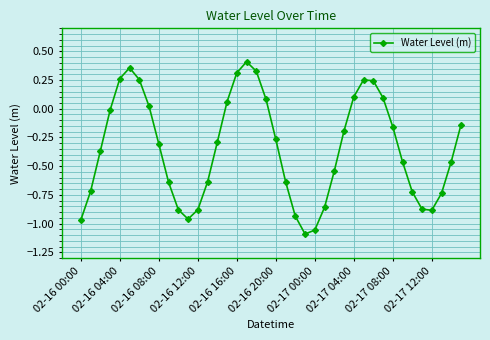

What is the sum of all values?

-13.9